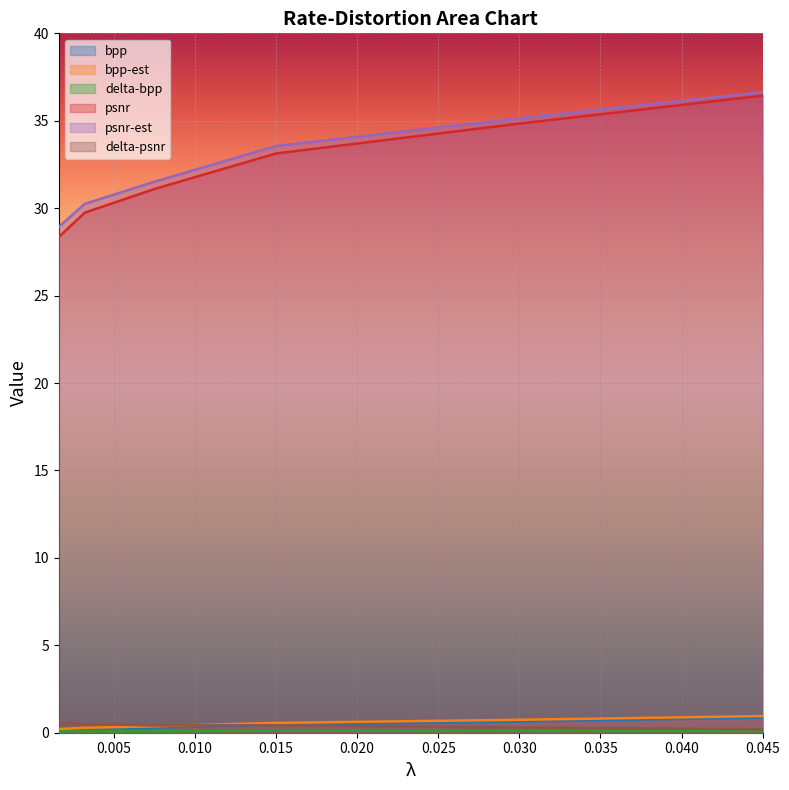

What position from the right is 0.03?

2